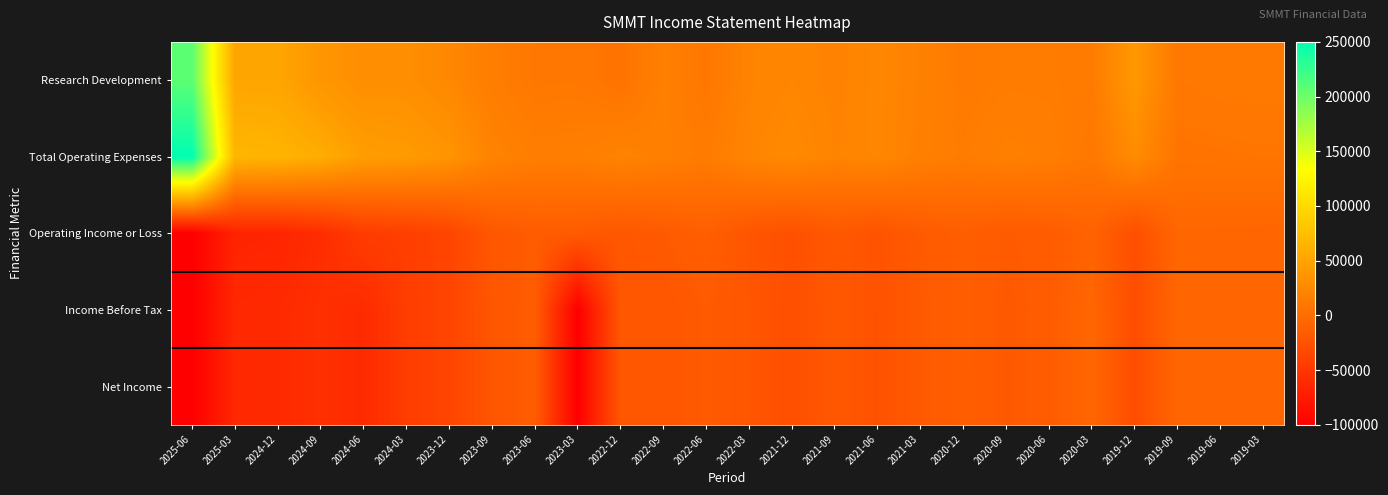

Reading left to right, what are all the values shown in this chart?

Research Development: 2025-06=208000	2025-03=51300	2024-12=51400	2024-09=37700	2024-06=30800	2024-03=30900	2023-12=24800	2023-09=15300	2023-06=9500	2023-03=9900	2022-12=5400	2022-09=17000	2022-06=9000	2022-03=20600	2021-12=23100	2021-09=19900	2021-06=23900	2021-03=18400	2020-12=12300	2020-09=13700	2020-06=13600	2020-03=12900	2019-12=39800	2019-09=10000	2019-06=11300	2019-03=11400
Total Operating Expenses: 2025-06=250000	2025-03=66900	2024-12=65600	2024-09=58400	2024-06=44600	2024-03=42400	2023-12=36200	2023-09=20500	2023-06=15800	2023-03=16200	2022-12=20300	2022-09=17200	2022-06=12900	2022-03=22400	2021-12=26300	2021-09=20800	2021-06=23800	2021-03=17100	2020-12=13700	2020-09=17100	2020-06=15500	2020-03=9700	2019-12=28200	2019-09=6300	2019-06=6900	2019-03=7400
Operating Income or Loss: 2025-06=-100000	2025-03=-66900	2024-12=-65600	2024-09=-58400	2024-06=-44600	2024-03=-42400	2023-12=-36200	2023-09=-20500	2023-06=-15800	2023-03=-16200	2022-12=-20300	2022-09=-17000	2022-06=-12700	2022-03=-22100	2021-12=-26000	2021-09=-19500	2021-06=-23700	2021-03=-16900	2020-12=-13500	2020-09=-16900	2020-06=-15300	2020-03=-9400	2019-12=-27500	2019-09=-6200	2019-06=-6700	2019-03=-6900
Income Before Tax: 2025-06=-100000	2025-03=-62900	2024-12=-61200	2024-09=-56300	2024-06=-60400	2024-03=-43500	2023-12=-36600	2023-09=-21300	2023-06=-14700	2023-03=-100000	2022-12=-19200	2022-09=-21400	2022-06=-16800	2022-03=-21400	2021-12=-27100	2021-09=-19600	2021-06=-24400	2021-03=-17500	2020-12=-13600	2020-09=-17800	2020-06=-15500	2020-03=-6100	2019-12=-29100	2019-09=-6300	2019-06=-6800	2019-03=-7000
Net Income: 2025-06=-100000	2025-03=-62900	2024-12=-61200	2024-09=-56300	2024-06=-60400	2024-03=-43500	2023-12=-36600	2023-09=-21300	2023-06=-14700	2023-03=-100000	2022-12=-19200	2022-09=-21400	2022-06=-16800	2022-03=-21400	2021-12=-27100	2021-09=-19600	2021-06=-24400	2021-03=-17500	2020-12=-13400	2020-09=-17700	2020-06=-15300	2020-03=-6100	2019-12=-29100	2019-09=-6400	2019-06=-6700	2019-03=-7000